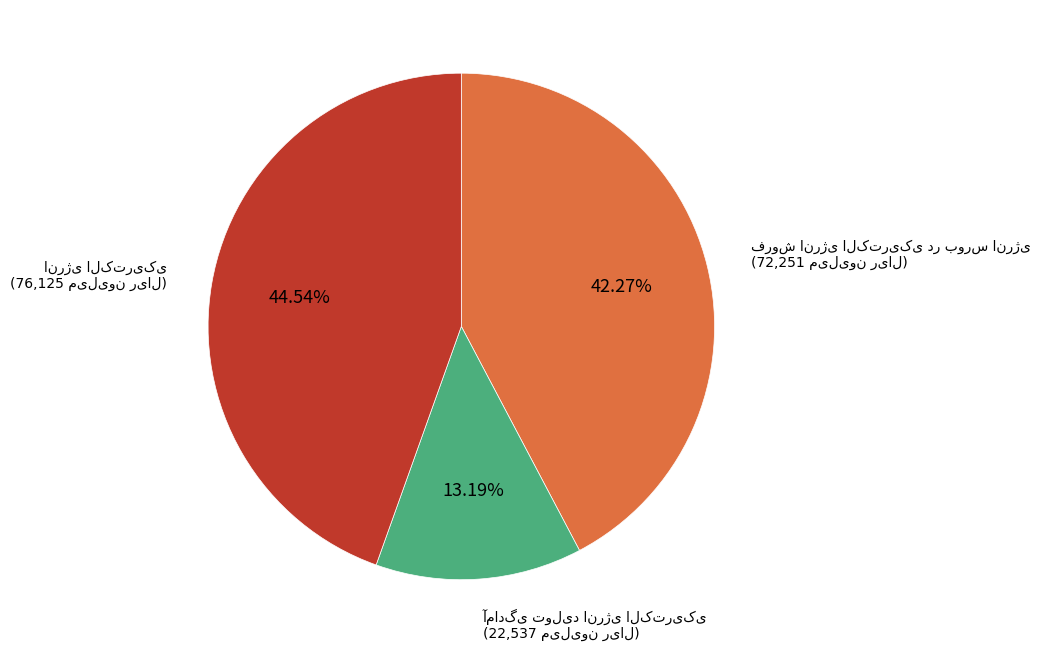

How many slices are in this pie chart?

3